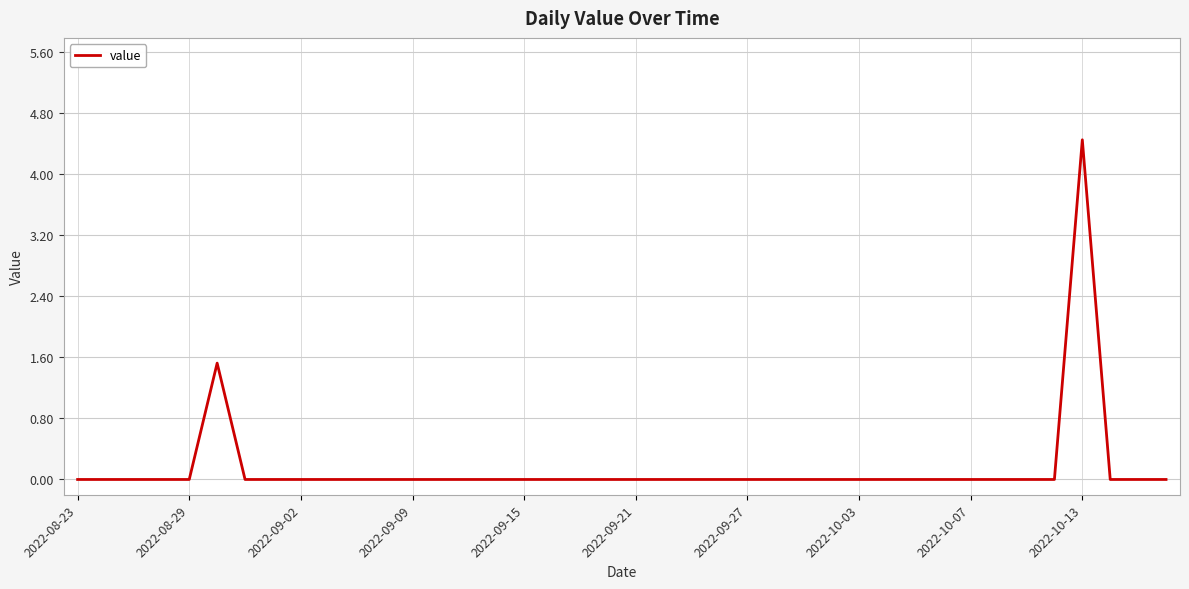

What is the greatest value displayed?

4.4